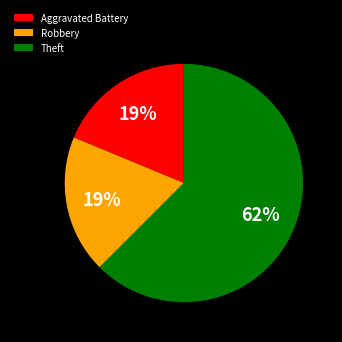

To the nearest percent, what is the average slice percentage?

33%